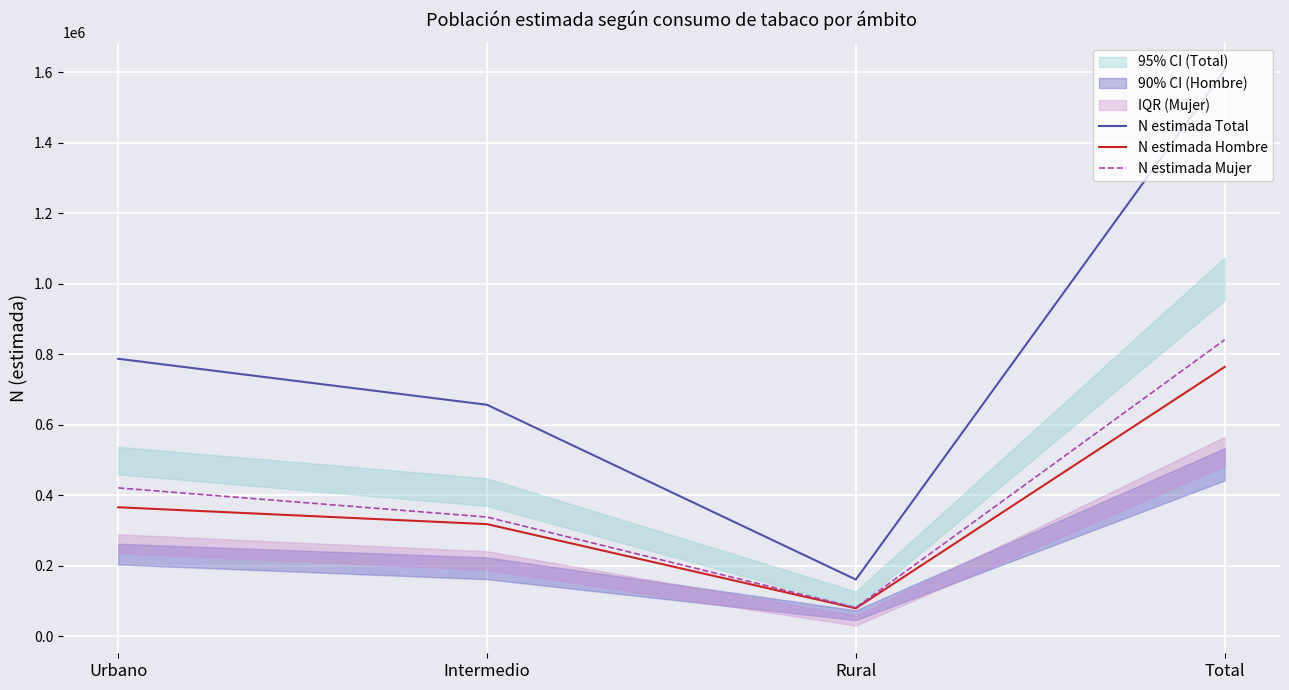

What is the sum of all N estimada Total values?

3210286